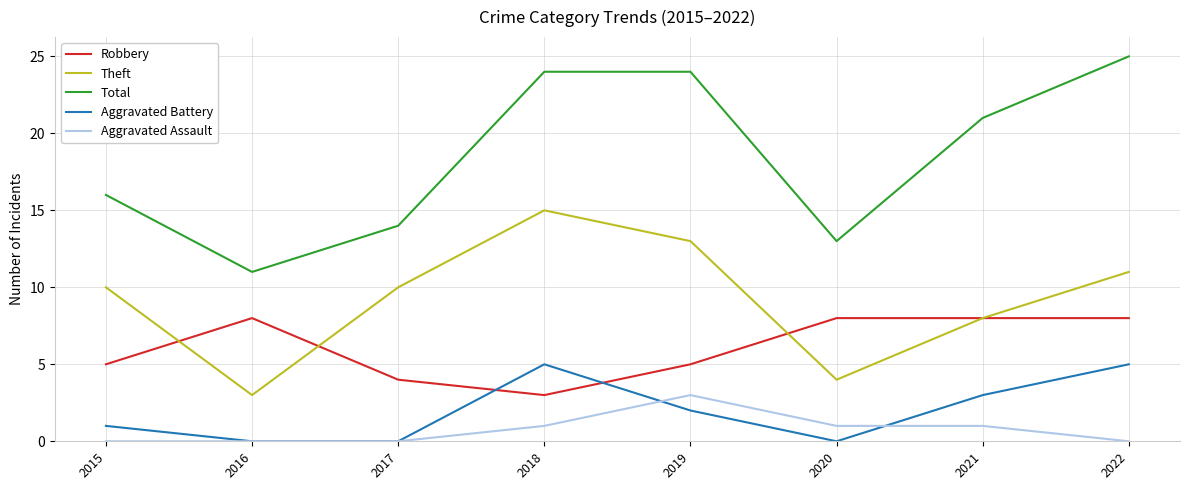

How many interior local valleys does the Total series have?

2